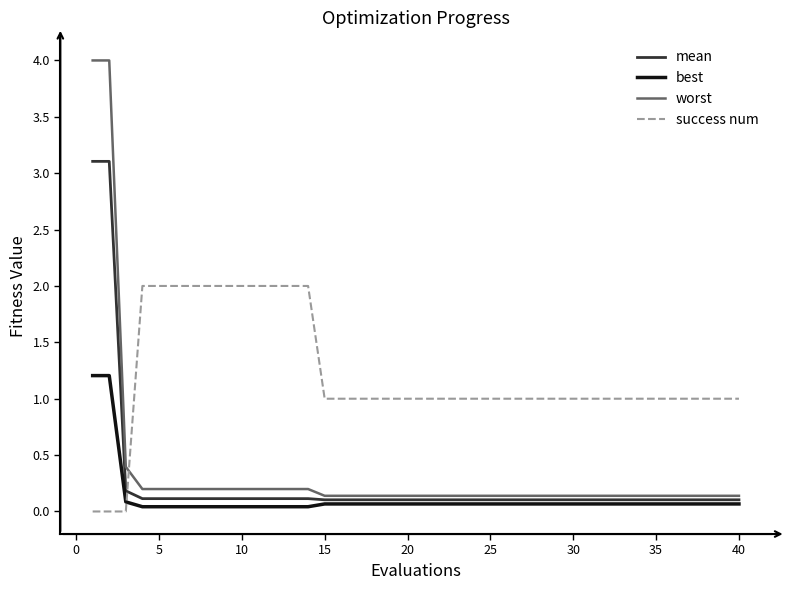

Rank the series by their maximum value, from lowest to highest.

best, success num, mean, worst